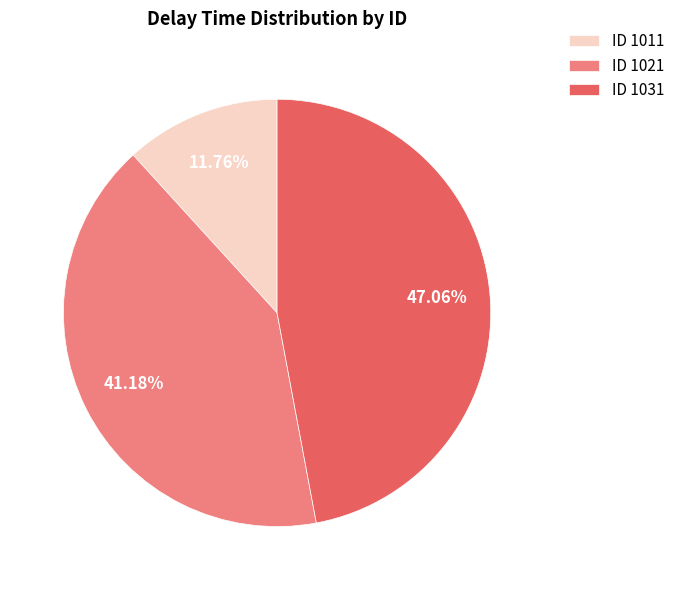

Which category has the smallest portion of the pie?

ID 1011